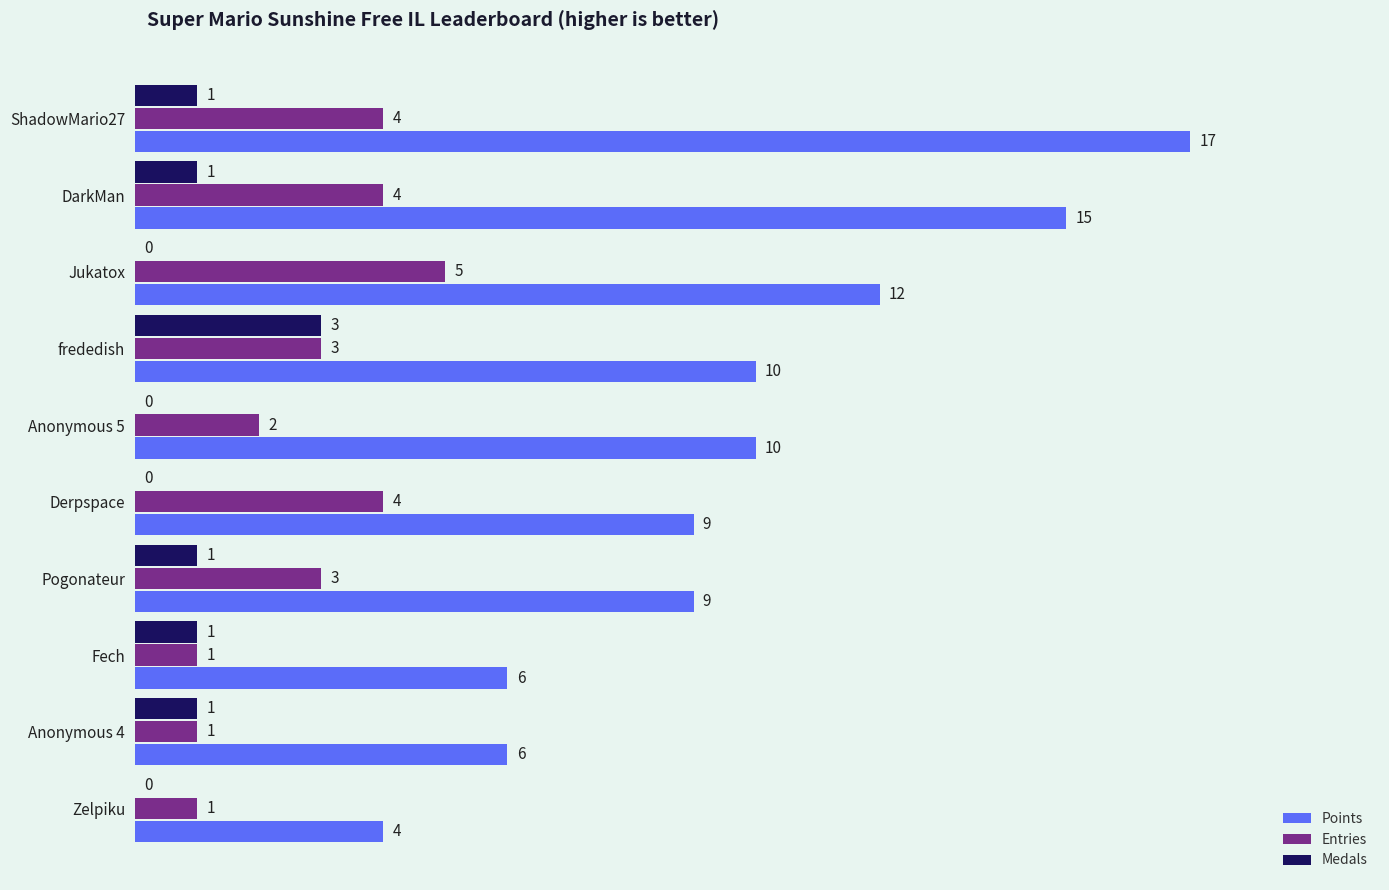

The Medals series shows 0 at Zelpiku. True or false?

True